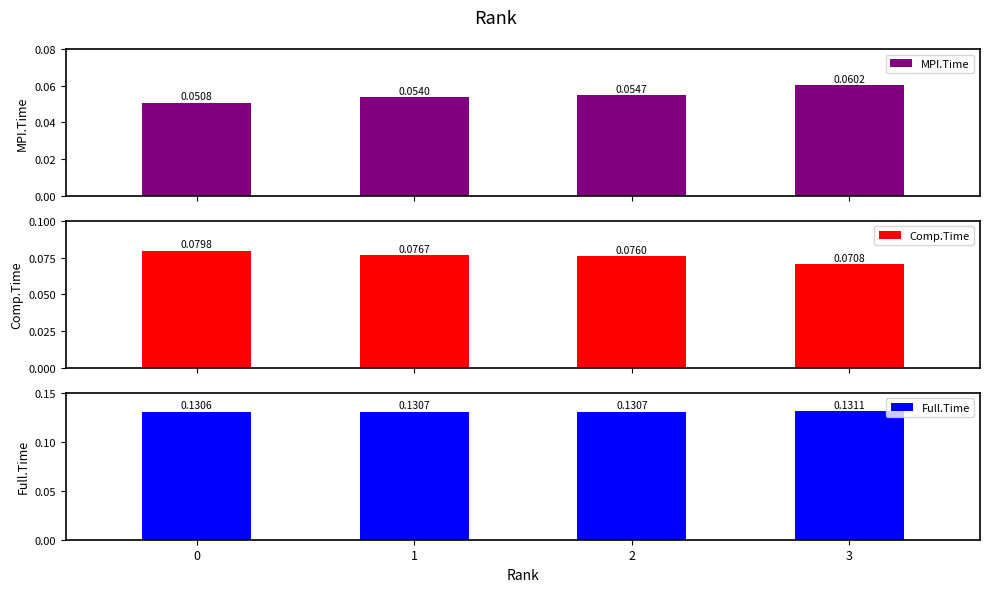

What is the total value across all series at 1?

0.3